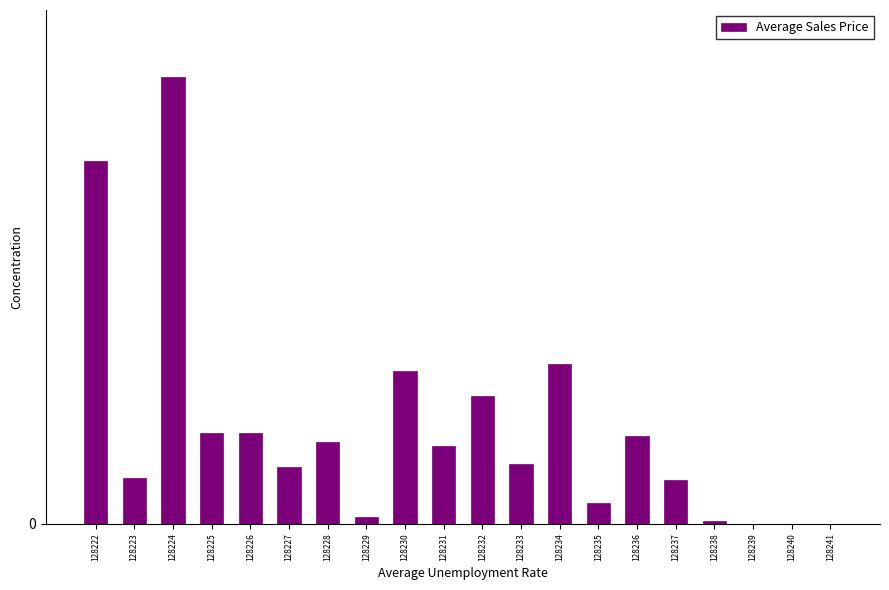

At which label is the value closest to 2703?

128234